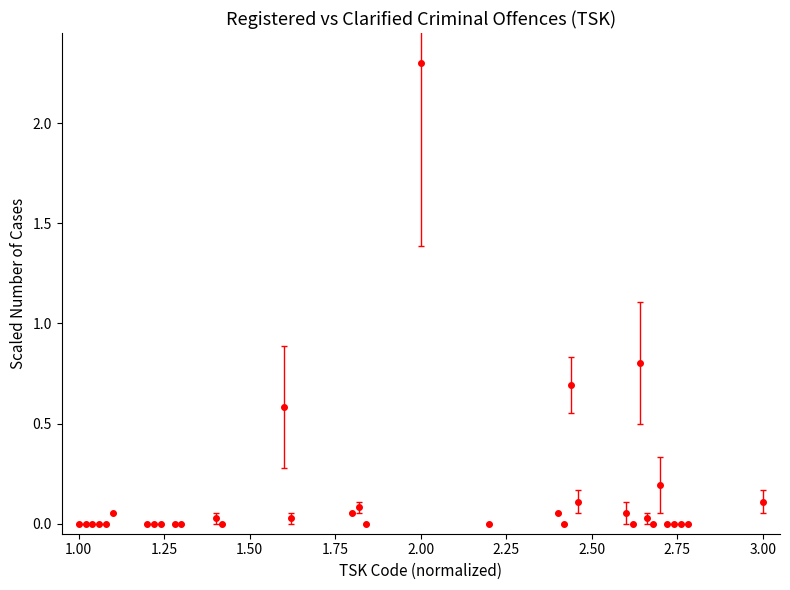

What is the maximum value shown in the chart?

2.3